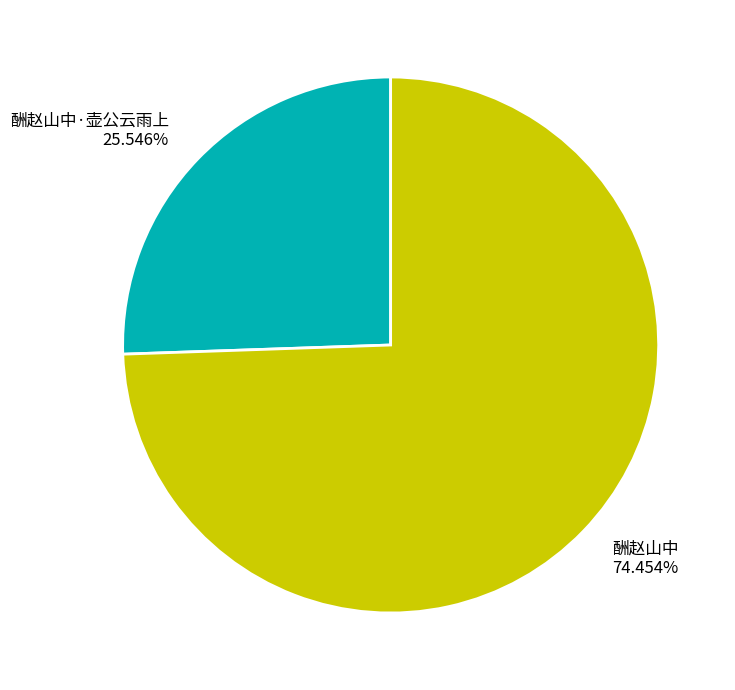

Does 酬赵山中 represent more than half of the total?

Yes